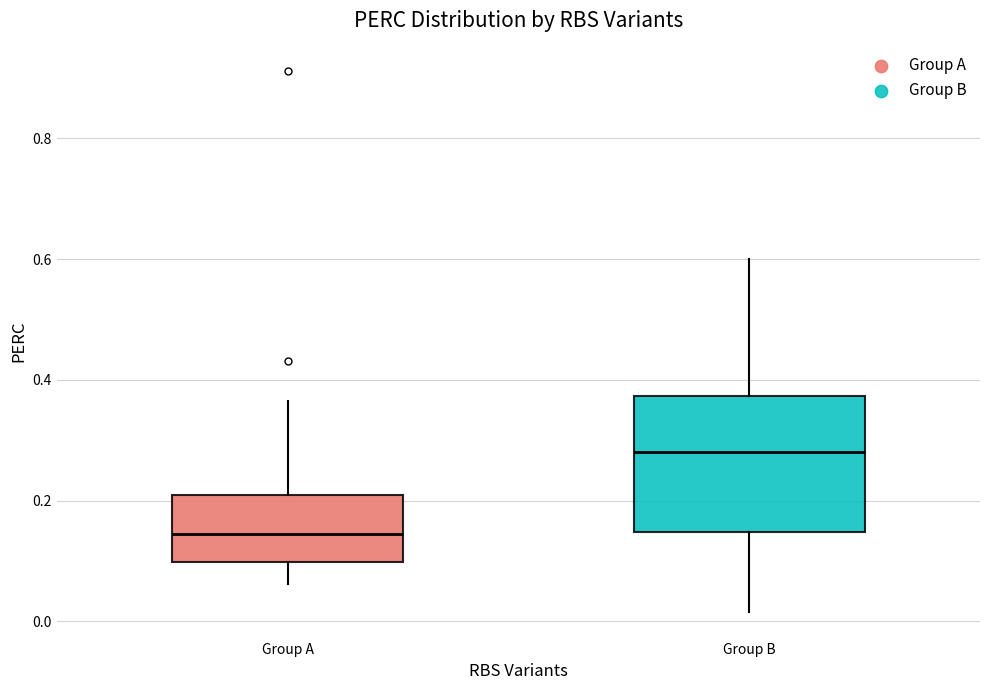

Which box's median line is the highest?

Group B